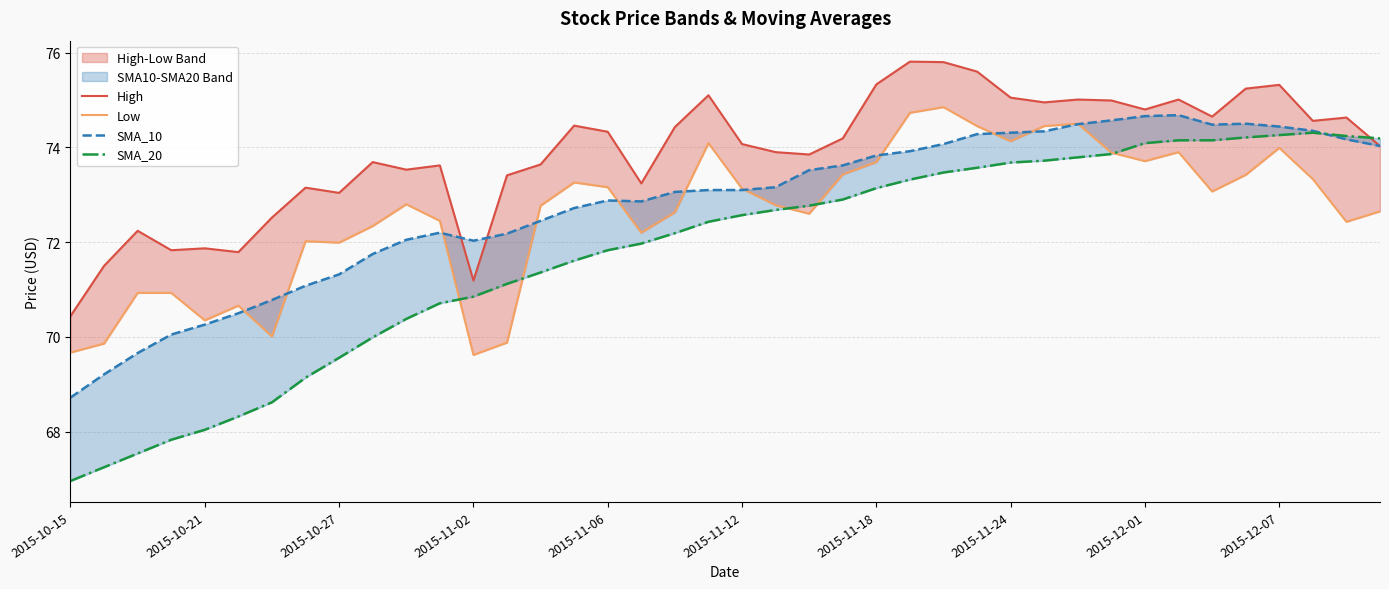

What is the value of the Low point at the 36th from the left?

73.4